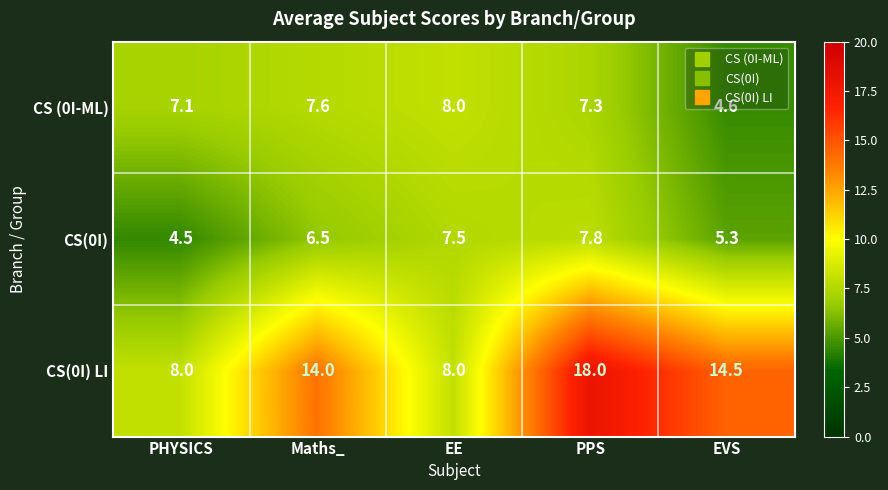

What is the spread (max minus min) of values at Maths_?

7.5